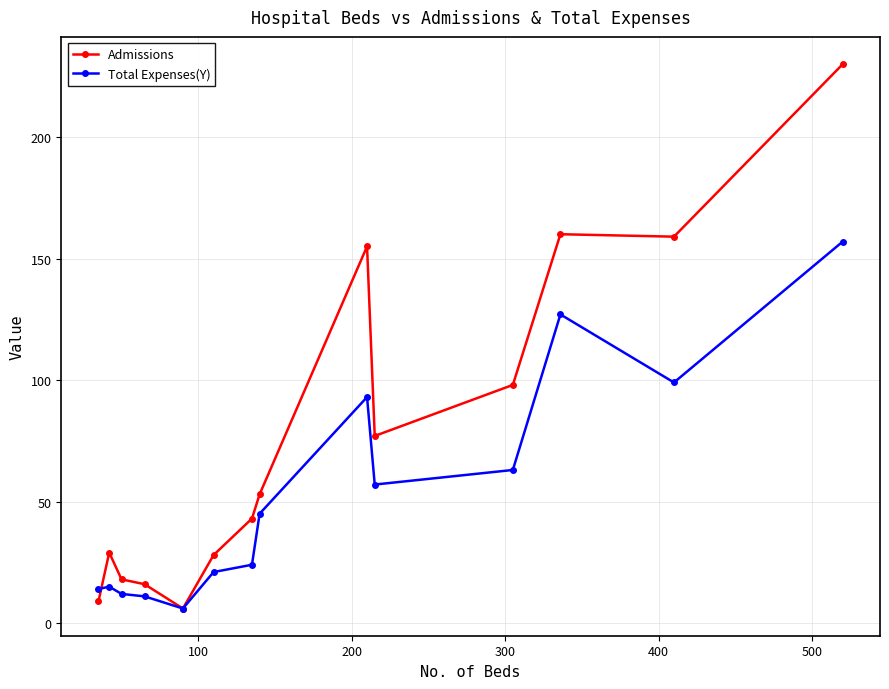

Which series has the largest range (max minus min)?

Admissions